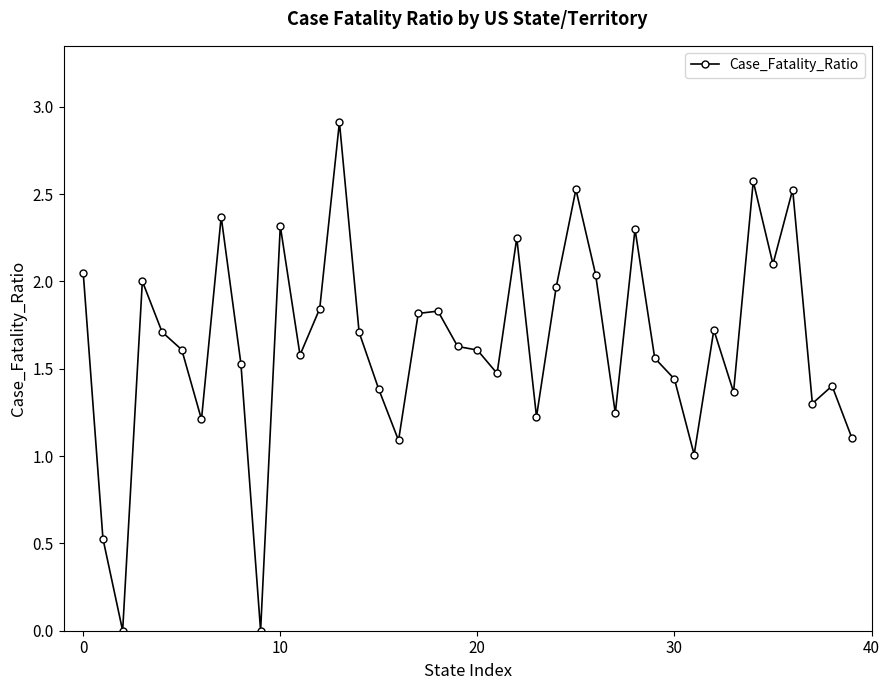

What is the sum of all values?

65.9